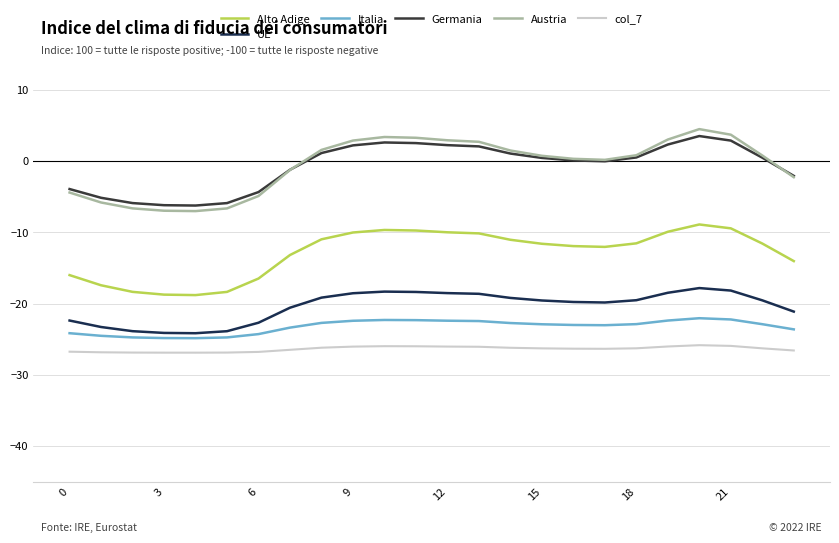

Does the chart have visible grid lines?

Yes